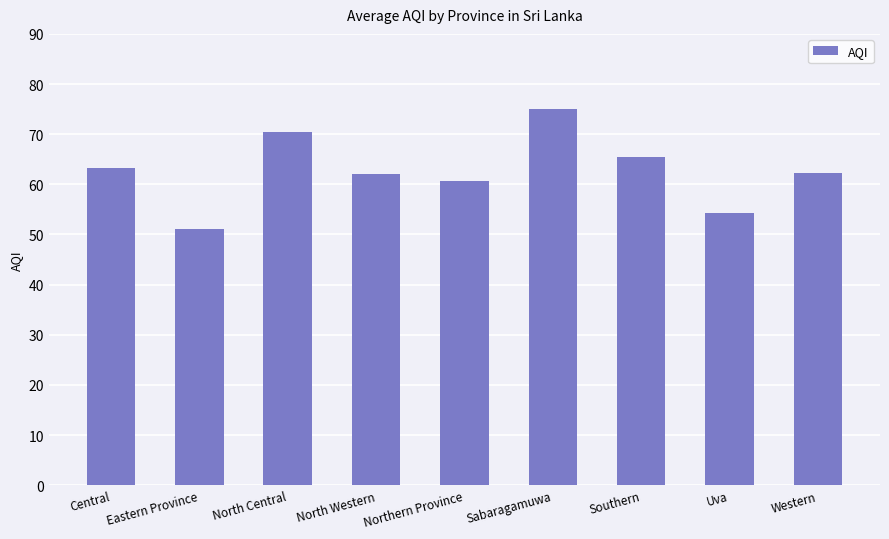

Does the chart contain stacked bars?

No